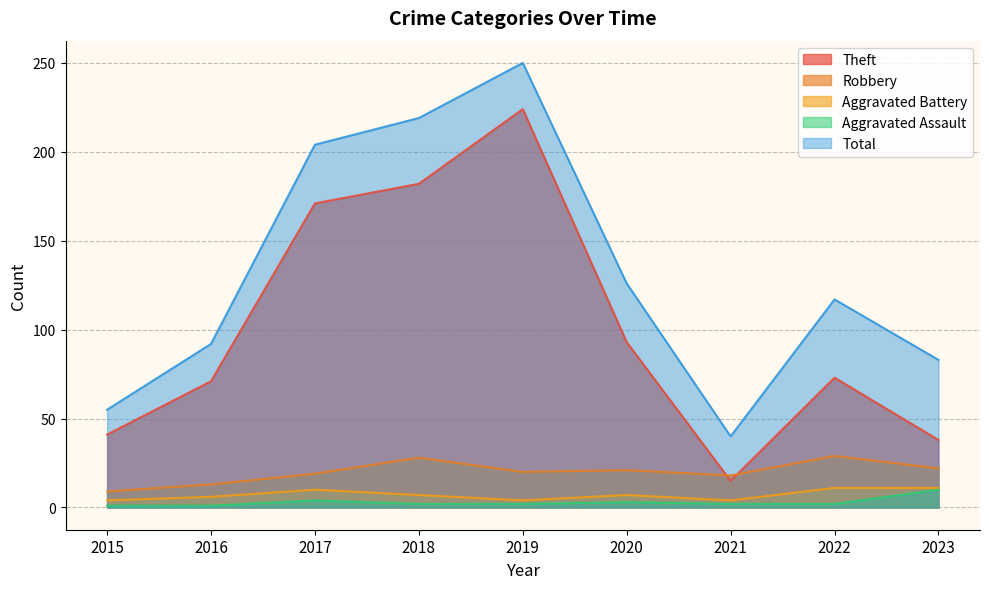

In Theft, how many points are lower than both neighbors (excluding endpoints)?

1